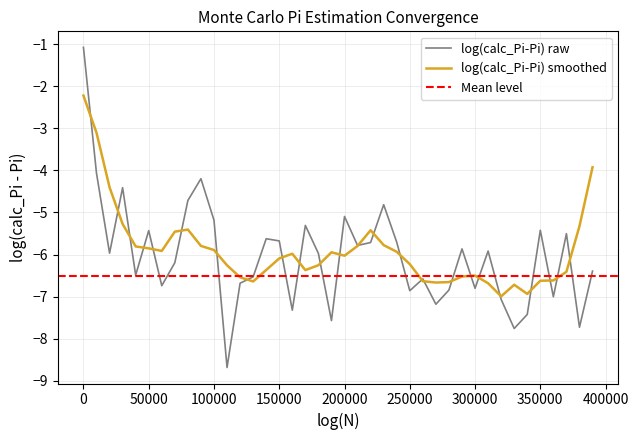

What is the highest value of the log(calc_Pi-Pi) smoothed series?

-2.2